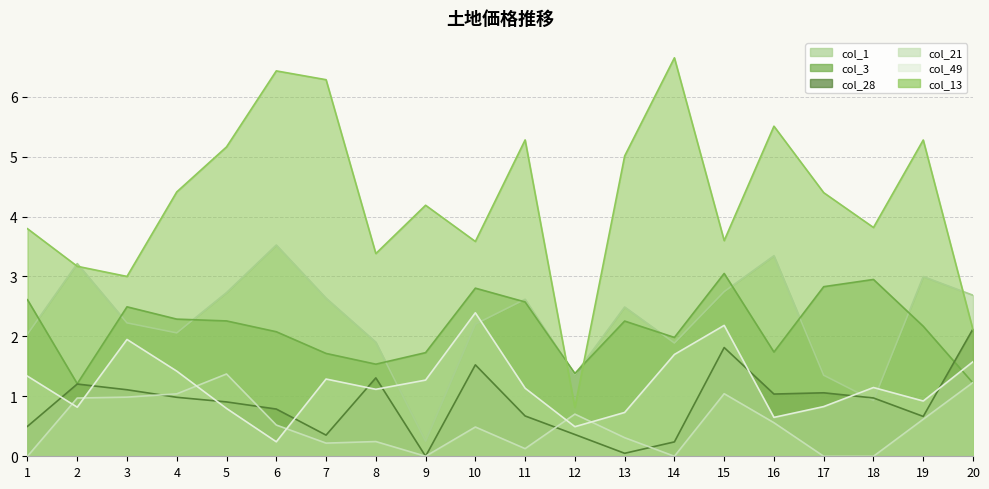

In col_13, how many points are higher than both neighbors (excluding endpoints)?

6